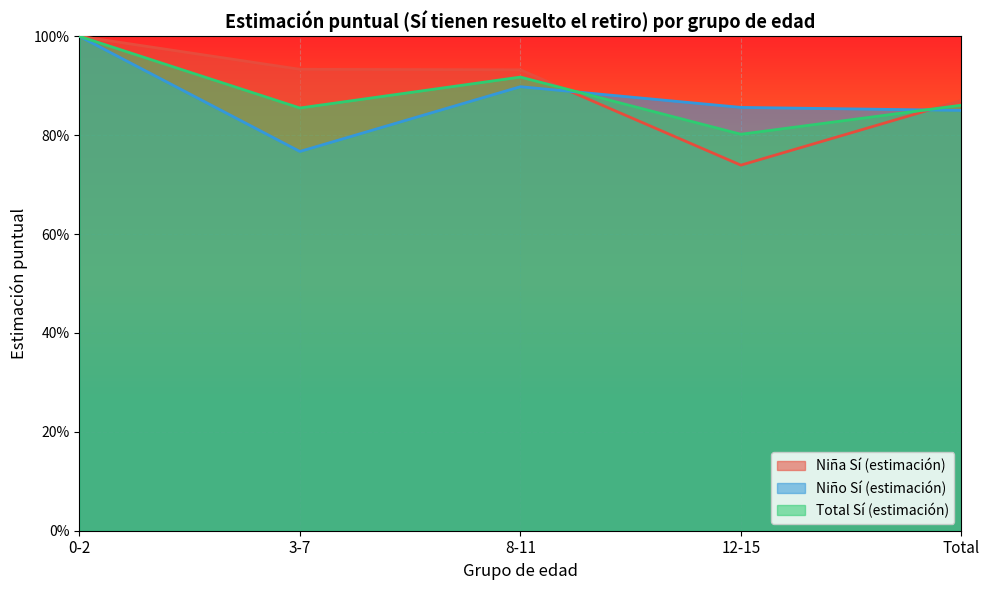

Does the chart display data point markers on the line(s)?

No